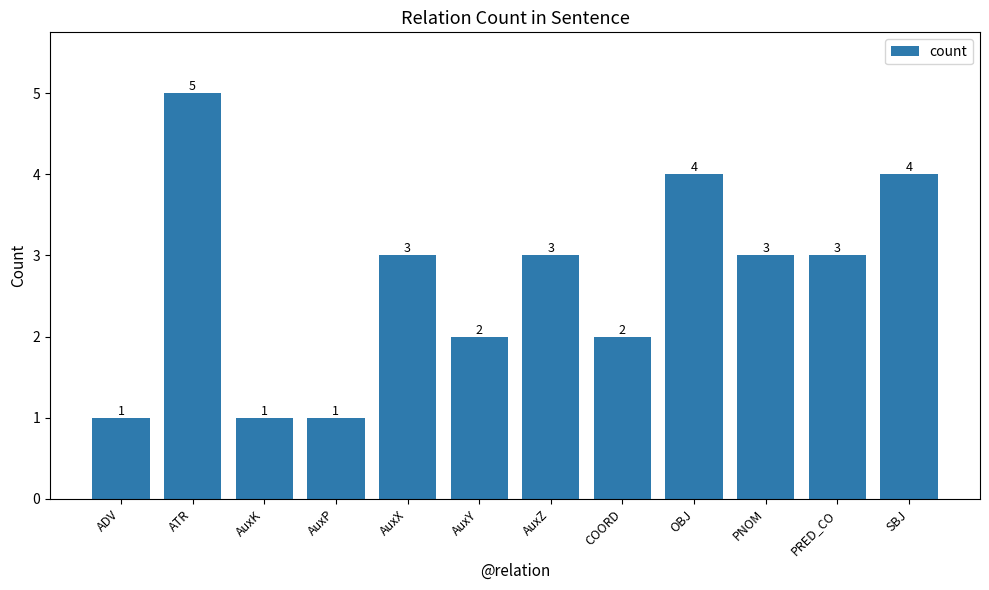

Reading left to right, what are all the values shown in this chart?

ADV=1	ATR=5	AuxK=1	AuxP=1	AuxX=3	AuxY=2	AuxZ=3	COORD=2	OBJ=4	PNOM=3	PRED_CO=3	SBJ=4